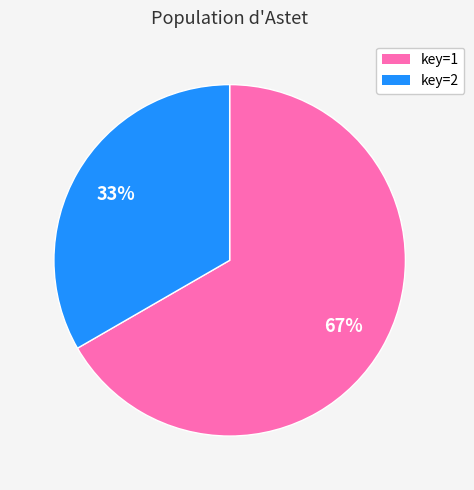

Is there a majority slice in this chart?

Yes